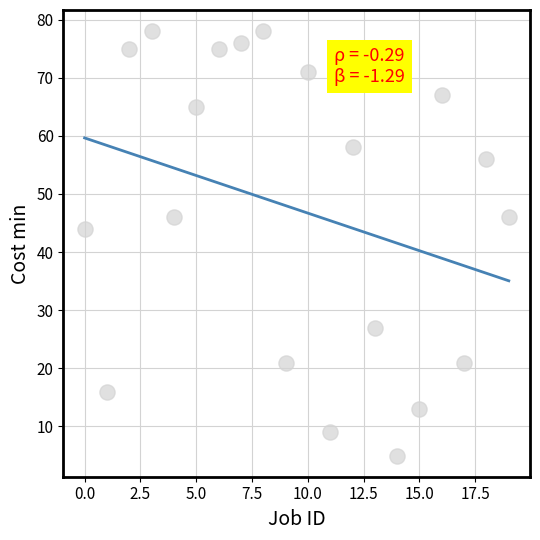

What is the range of Y values (max minus min)?

73